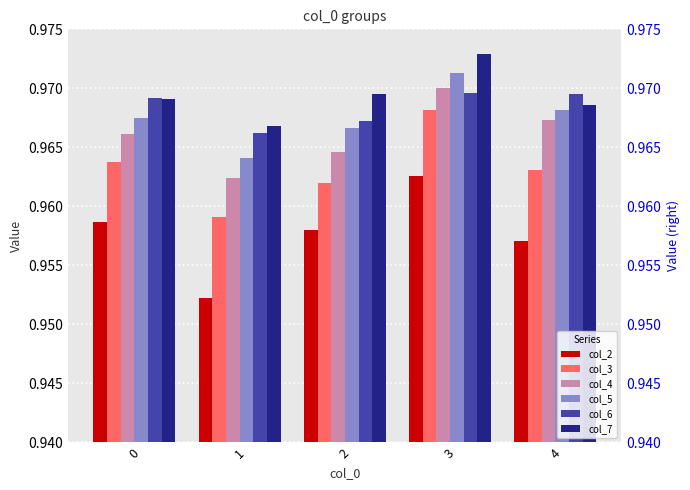

Are the bars horizontal?

No